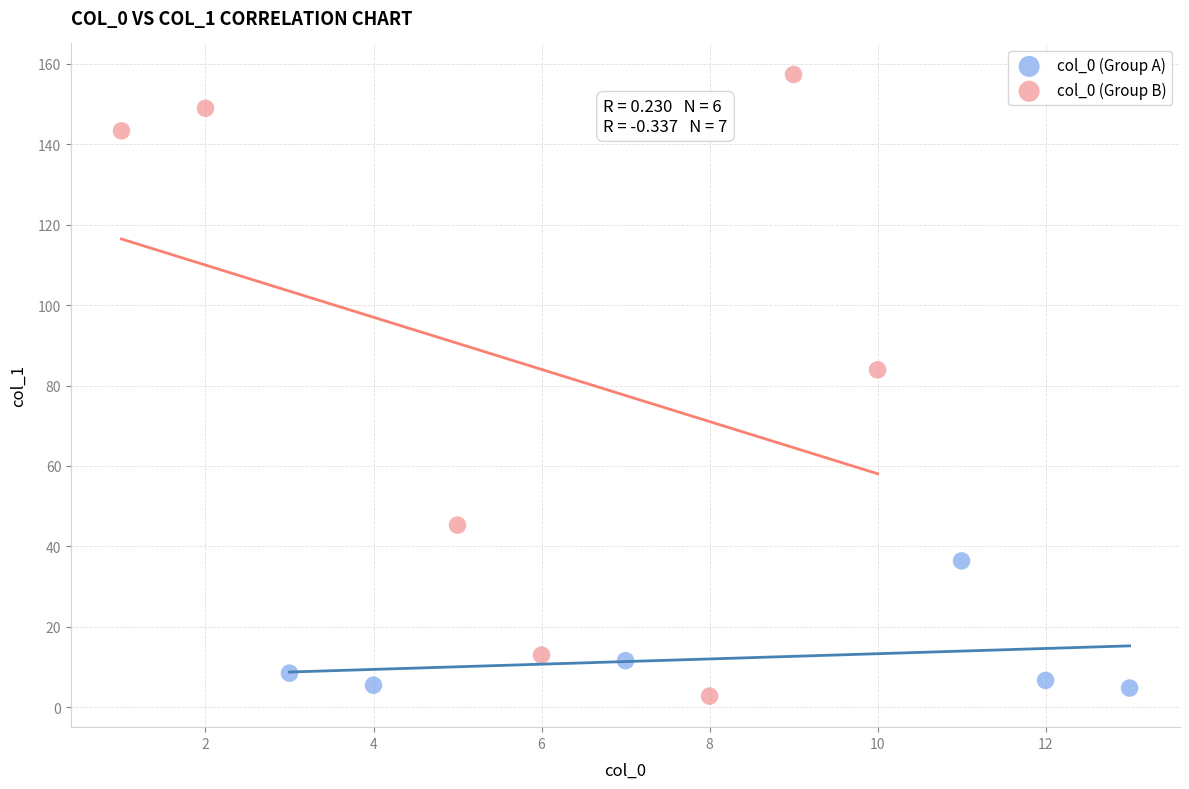

Which series contains the highest Y value?

col_0 (Group B)